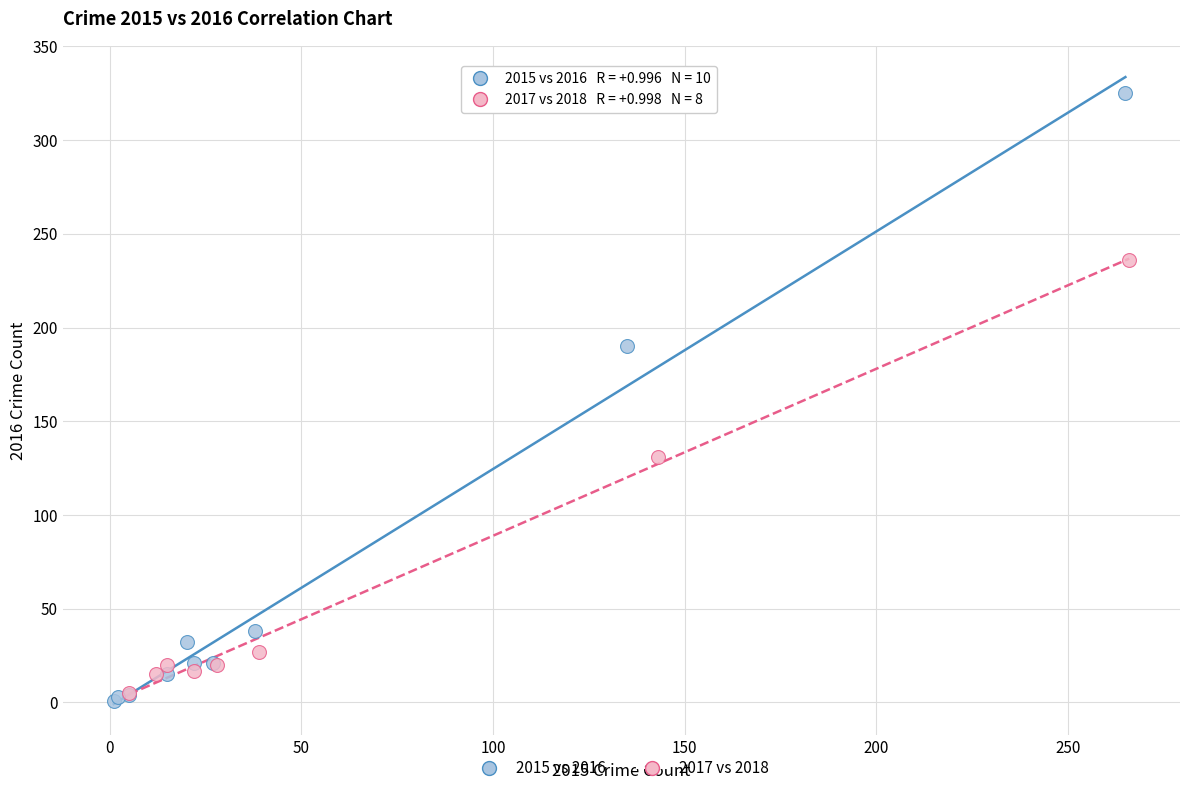

Which series has the widest spread of Y values?

2015 vs 2016